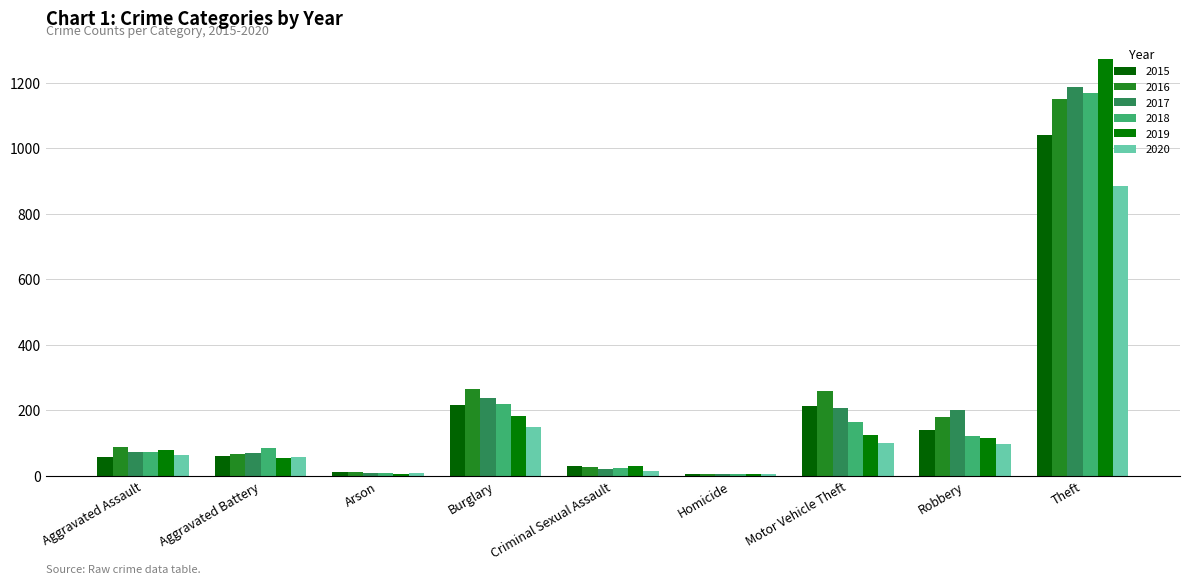

What is the label of the 9th bar from the left?

Theft